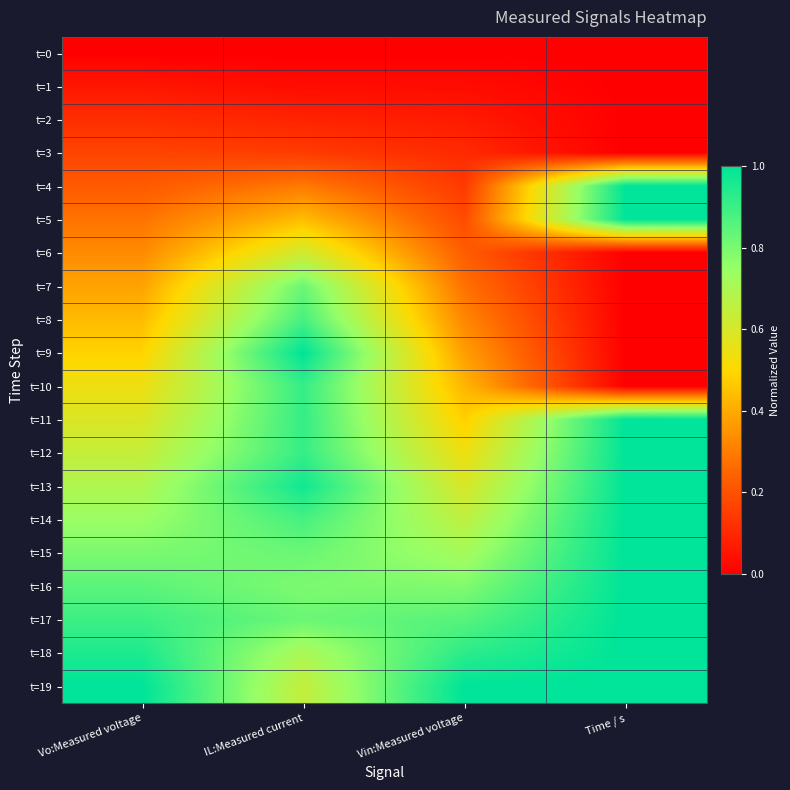

Reading right to left, what are all the values shown in this chart?

t=0: Time / s=0.0	Vin:Measured voltage=0.0	IL:Measured current=0.0	Vo:Measured voltage=0.0
t=1: Time / s=0.0	Vin:Measured voltage=0.0	IL:Measured current=0.0	Vo:Measured voltage=0.1
t=2: Time / s=0.0	Vin:Measured voltage=0.1	IL:Measured current=0.1	Vo:Measured voltage=0.1
t=3: Time / s=0.0	Vin:Measured voltage=0.1	IL:Measured current=0.1	Vo:Measured voltage=0.2
t=4: Time / s=1.0	Vin:Measured voltage=0.1	IL:Measured current=0.3	Vo:Measured voltage=0.2
t=5: Time / s=1.0	Vin:Measured voltage=0.2	IL:Measured current=0.4	Vo:Measured voltage=0.3
t=6: Time / s=0.0	Vin:Measured voltage=0.2	IL:Measured current=0.6	Vo:Measured voltage=0.3
t=7: Time / s=0.0	Vin:Measured voltage=0.3	IL:Measured current=0.8	Vo:Measured voltage=0.4
t=8: Time / s=0.0	Vin:Measured voltage=0.3	IL:Measured current=0.9	Vo:Measured voltage=0.4
t=9: Time / s=0.0	Vin:Measured voltage=0.4	IL:Measured current=1.0	Vo:Measured voltage=0.5
t=10: Time / s=0.0	Vin:Measured voltage=0.4	IL:Measured current=0.9	Vo:Measured voltage=0.5
t=11: Time / s=1.0	Vin:Measured voltage=0.5	IL:Measured current=0.9	Vo:Measured voltage=0.6
t=12: Time / s=1.0	Vin:Measured voltage=0.5	IL:Measured current=0.9	Vo:Measured voltage=0.6
t=13: Time / s=1.0	Vin:Measured voltage=0.6	IL:Measured current=1.0	Vo:Measured voltage=0.7
t=14: Time / s=1.0	Vin:Measured voltage=0.7	IL:Measured current=0.9	Vo:Measured voltage=0.7
t=15: Time / s=1.0	Vin:Measured voltage=0.7	IL:Measured current=0.8	Vo:Measured voltage=0.8
t=16: Time / s=1.0	Vin:Measured voltage=0.8	IL:Measured current=0.8	Vo:Measured voltage=0.8
t=17: Time / s=1.0	Vin:Measured voltage=0.9	IL:Measured current=0.8	Vo:Measured voltage=0.9
t=18: Time / s=1.0	Vin:Measured voltage=0.9	IL:Measured current=0.7	Vo:Measured voltage=1.0
t=19: Time / s=1.0	Vin:Measured voltage=1.0	IL:Measured current=0.6	Vo:Measured voltage=1.0